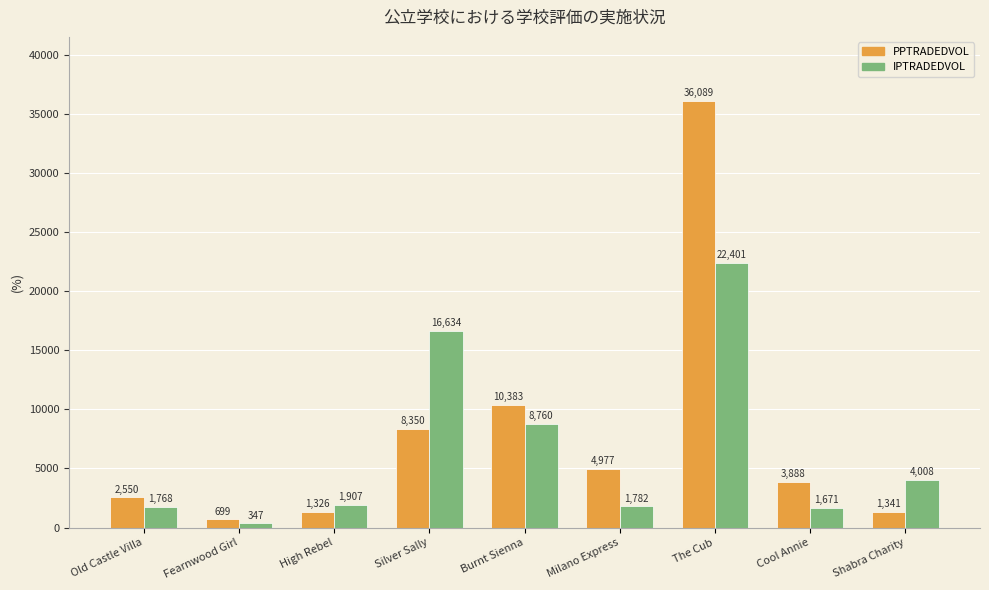

At which category is the sum across all series the highest?

The Cub